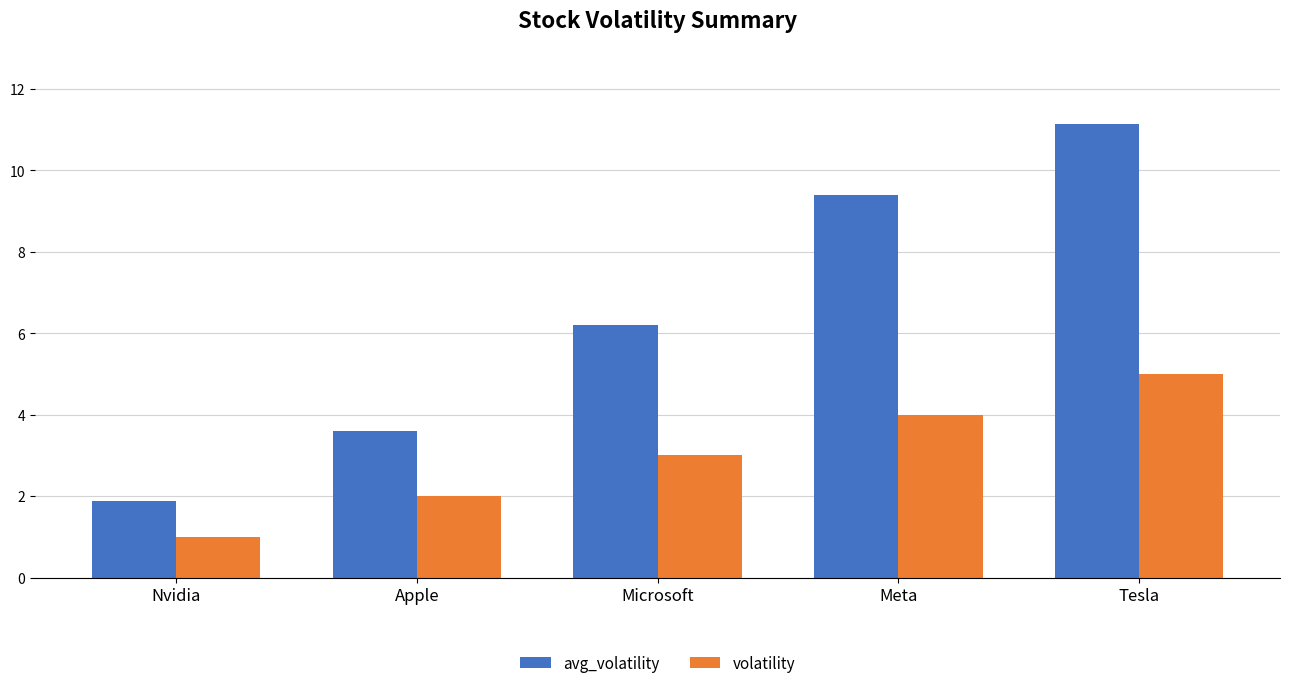

What value does the avg_volatility series have at Tesla?

11.1